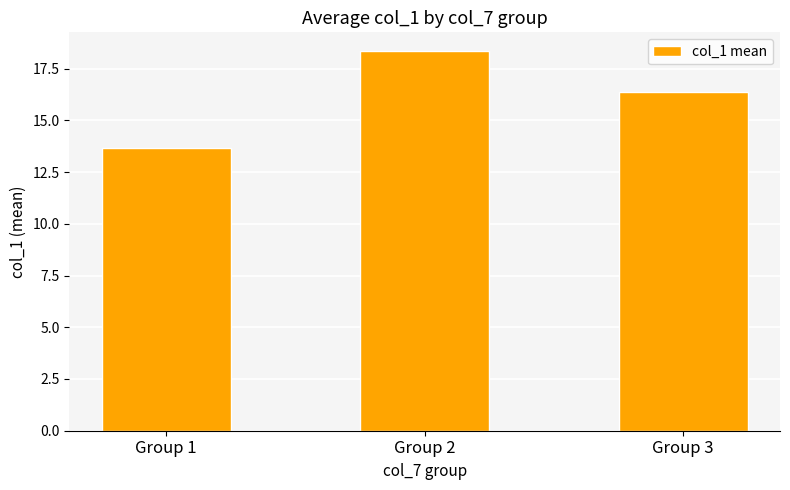

What is the value of the 3rd bar from the left?

16.4